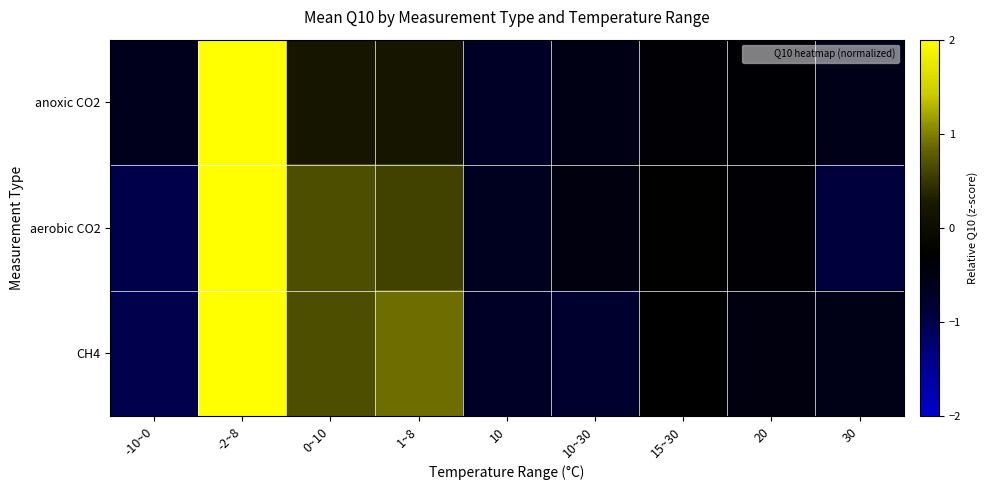

Which series has the widest spread of values?

anoxic CO2